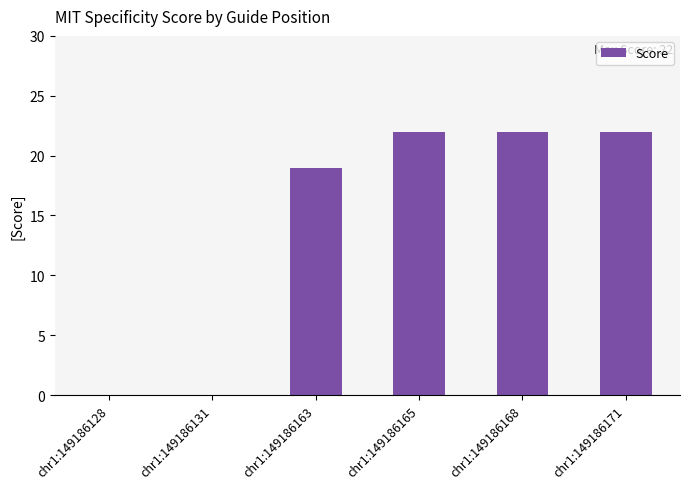

Are the bars horizontal?

No